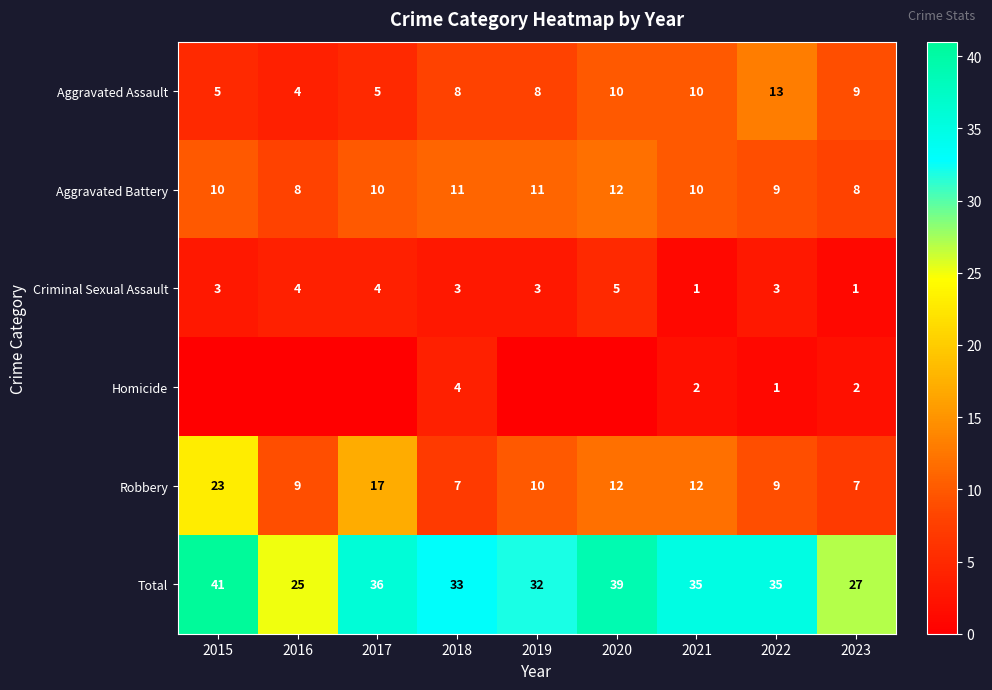

What is the sum of the Robbery values at 2017 and 2022?

26